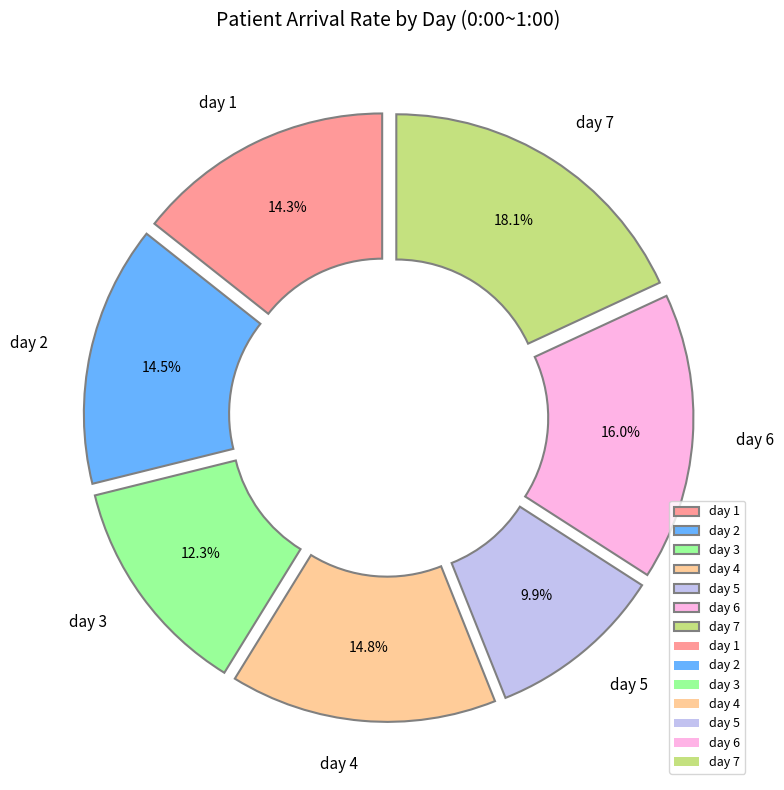

Does day 1 represent more than half of the total?

No